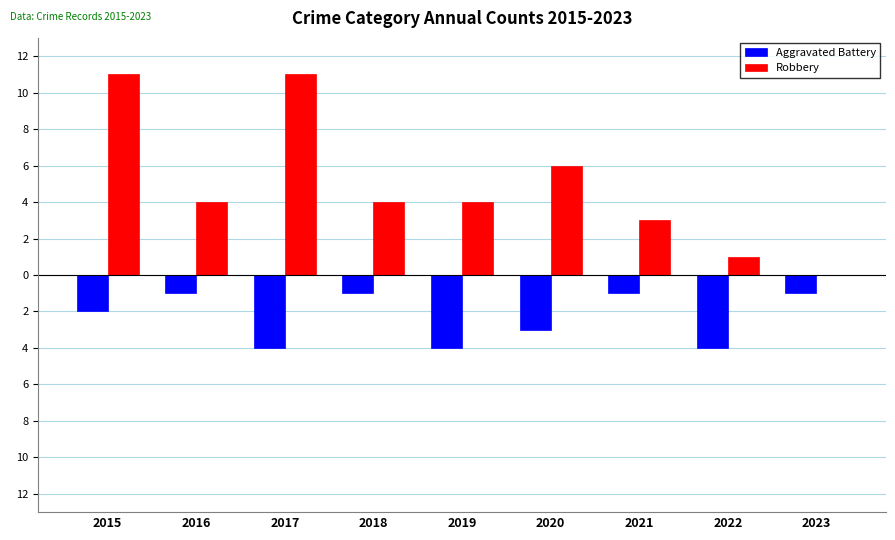

Which series has the largest total across all categories?

Robbery